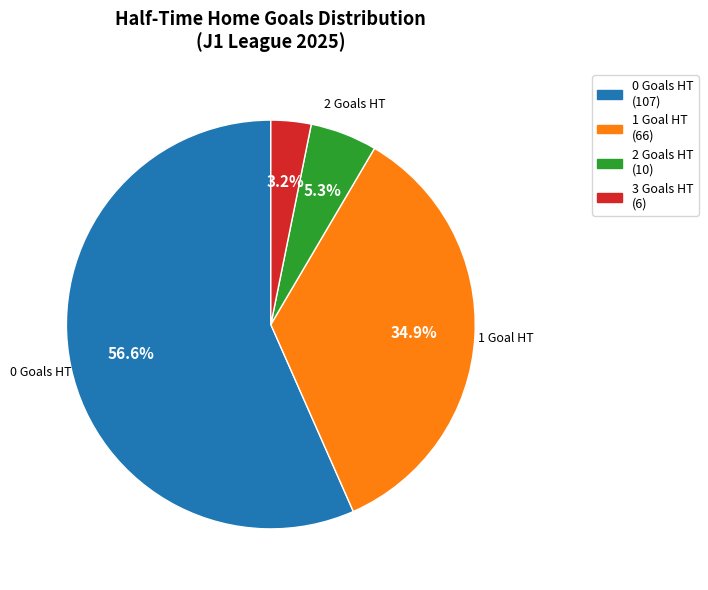

Does any single category account for the majority?

Yes